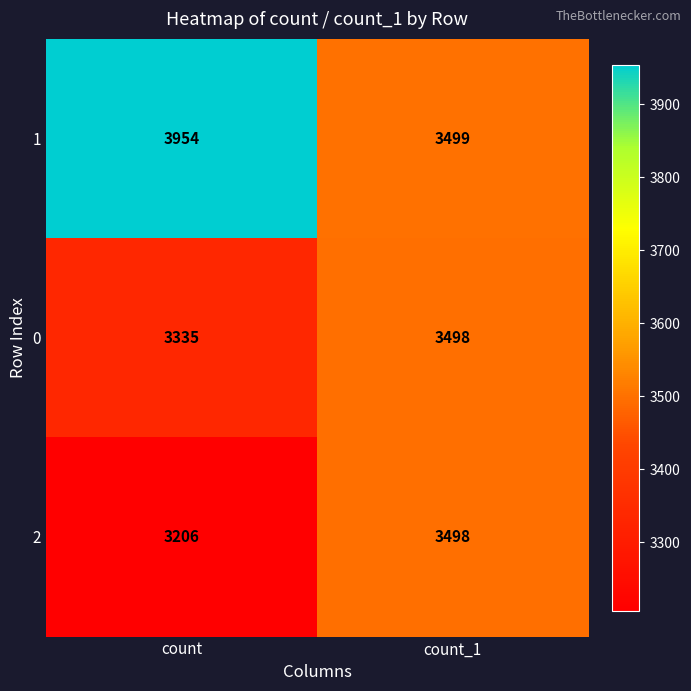

What is the total value across all series at count?

10495